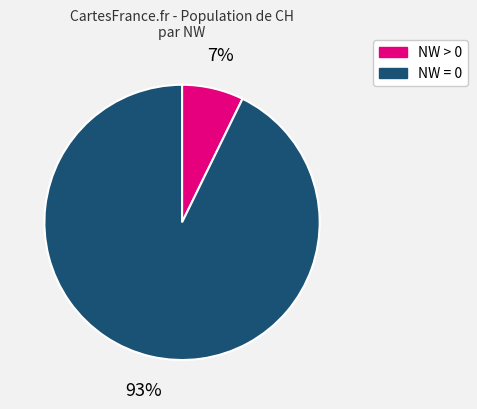

Is NW > 0 the majority of the pie?

No